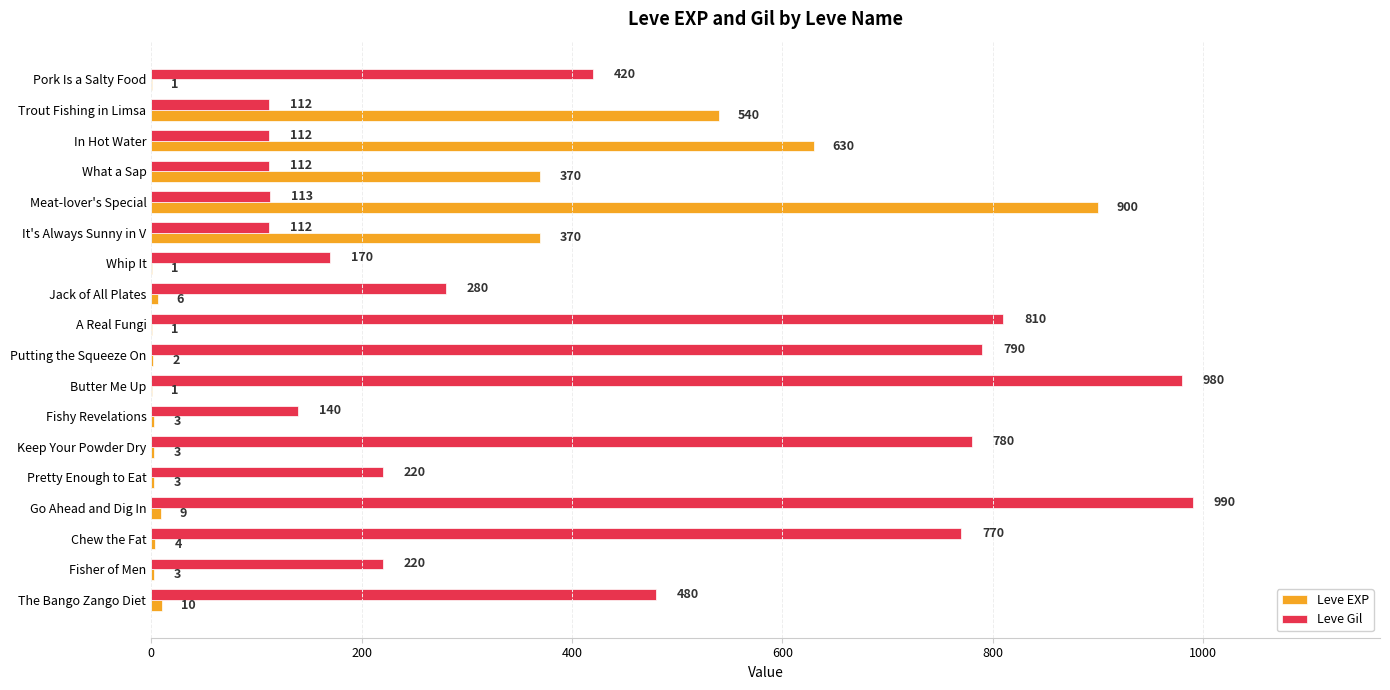

Which series has the largest total across all categories?

Leve Gil